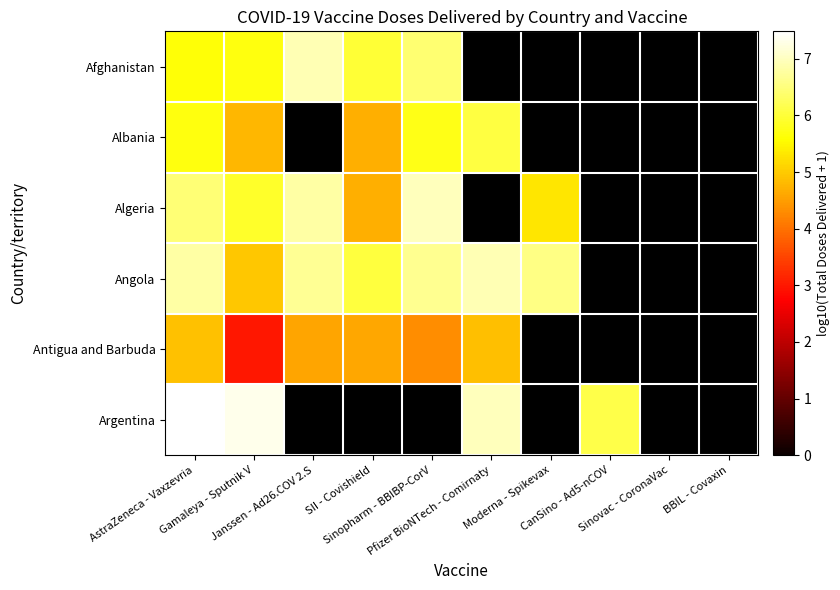

How many data points does each series have?

10